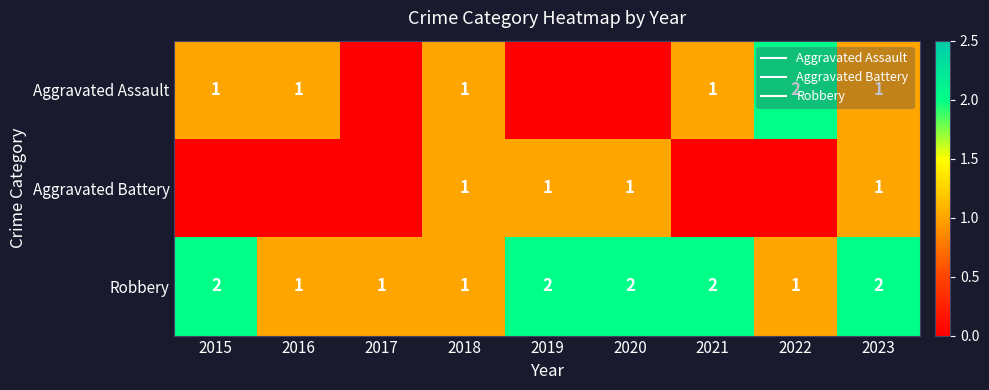

What is the sum of all Aggravated Assault values?

7